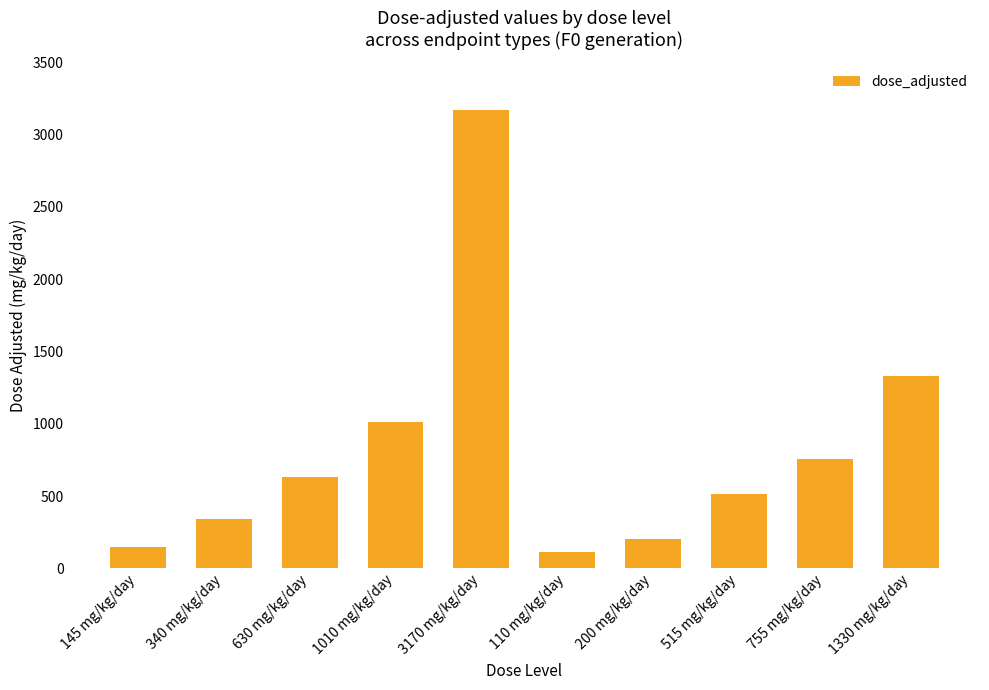

Read the value at 755 mg/kg/day, to the nearest 10.

760